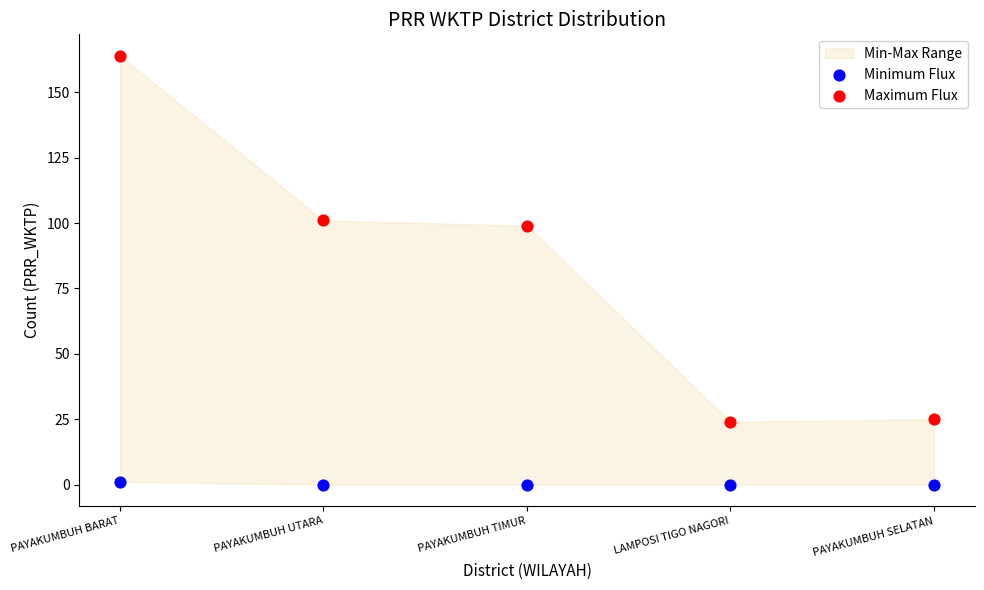

Across all data points, what is the range of Y values (max minus min)?

164